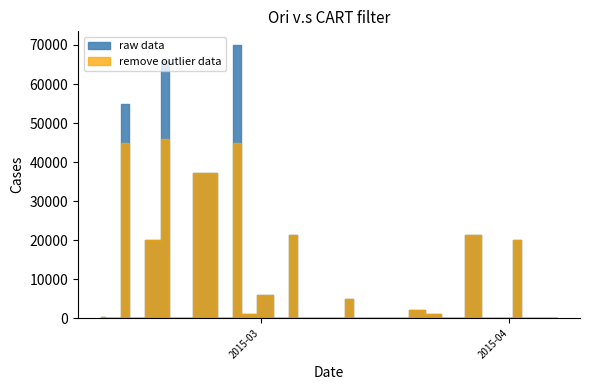

What is the label of the 23rd point from the left?

2015-03-13